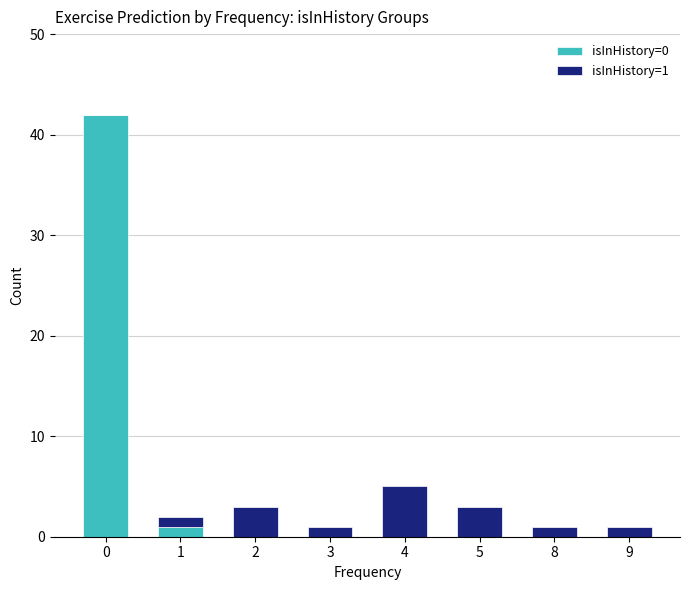

The isInHistory=0 series shows -19 at 5. True or false?

False